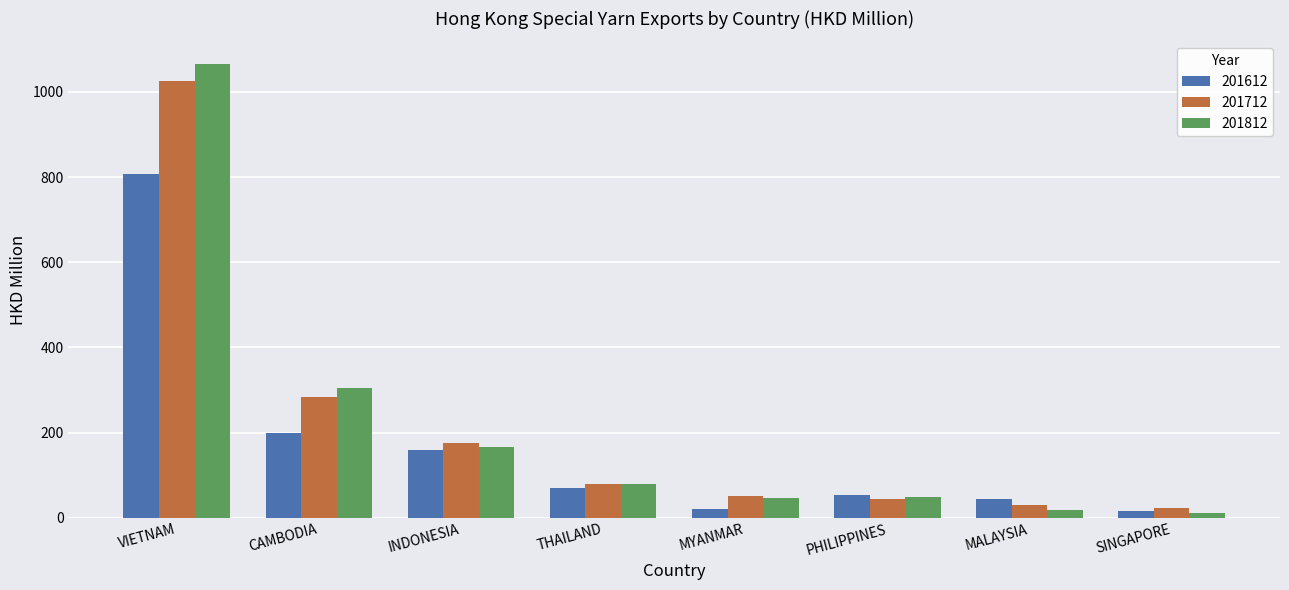

How many distinct data groups are displayed?

3